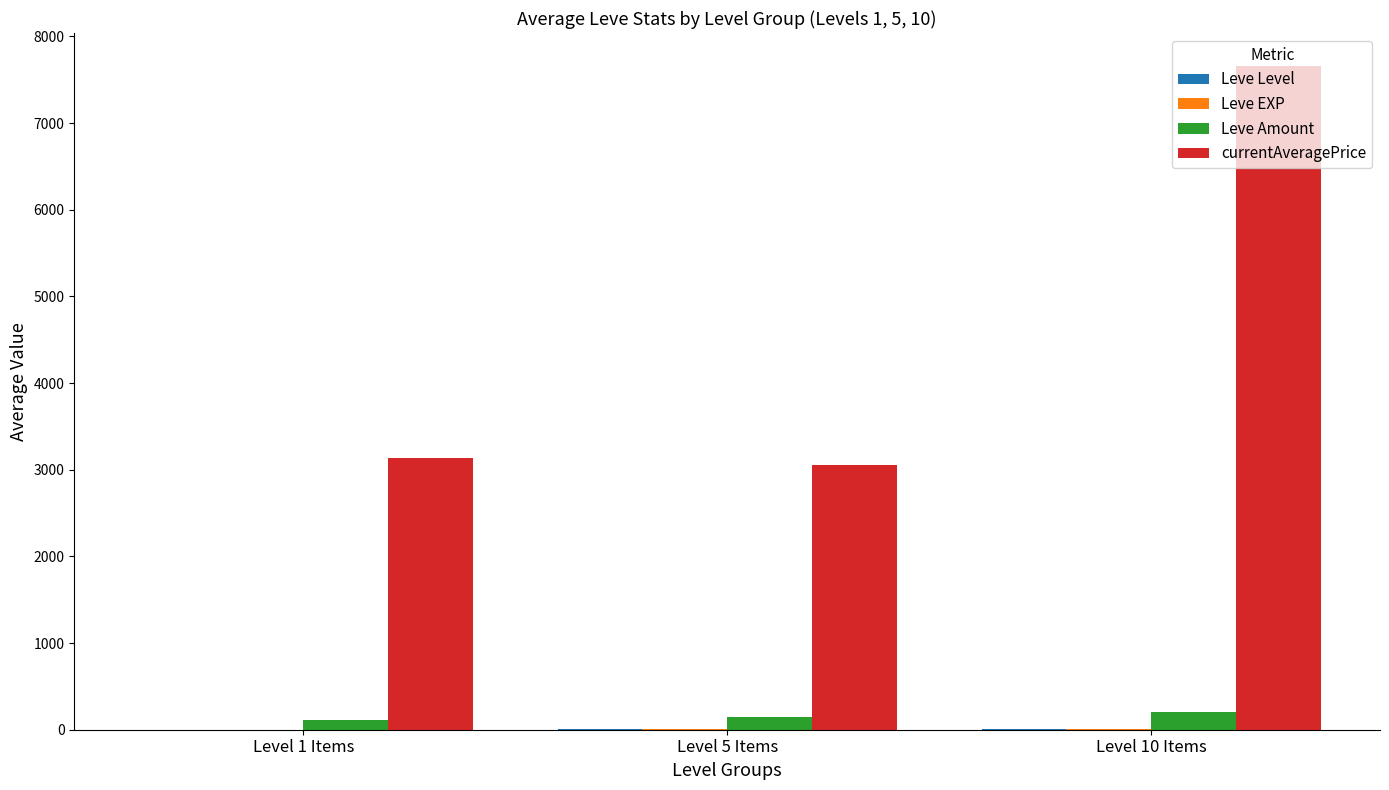

Count the number of categories in the chart.

3